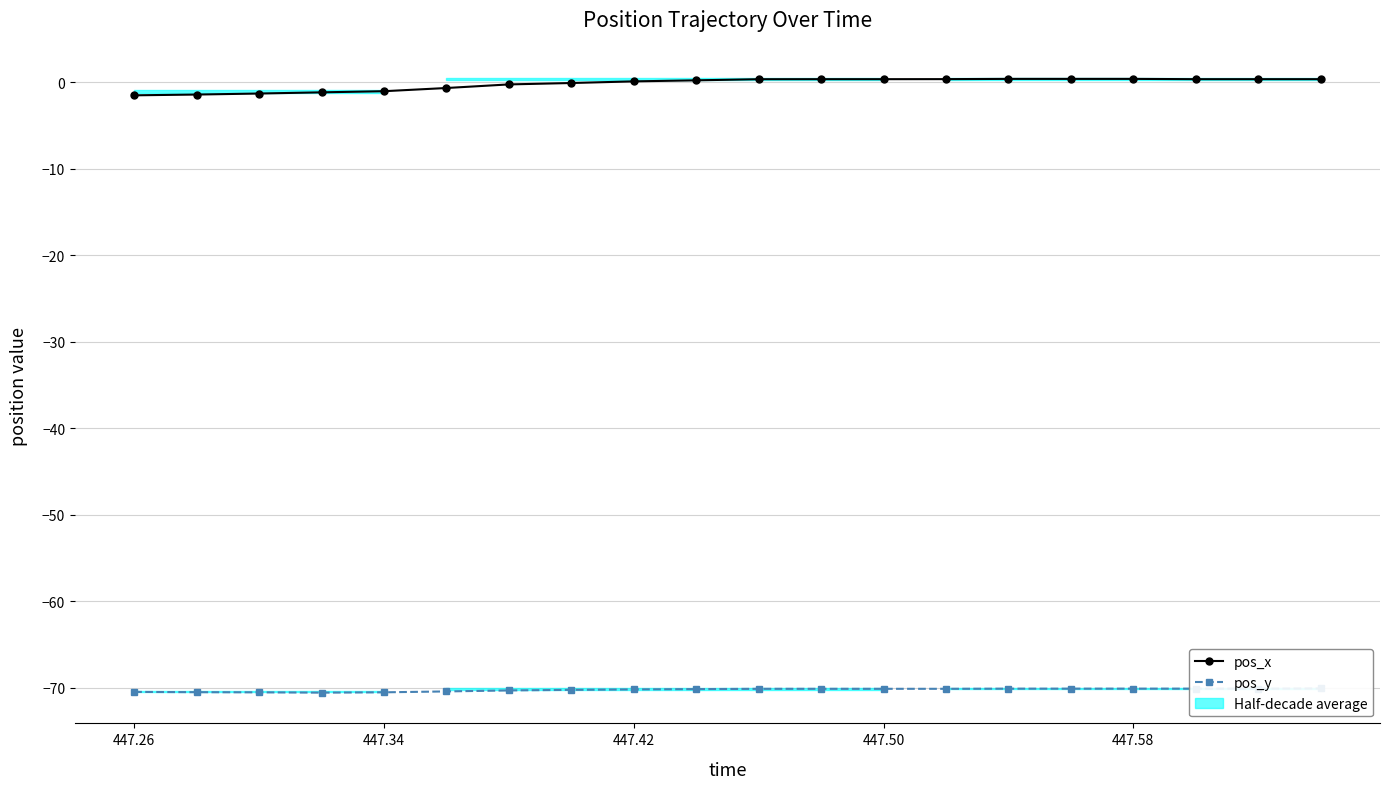

What is the value of the pos_y point at the 4th from the left?

-70.6